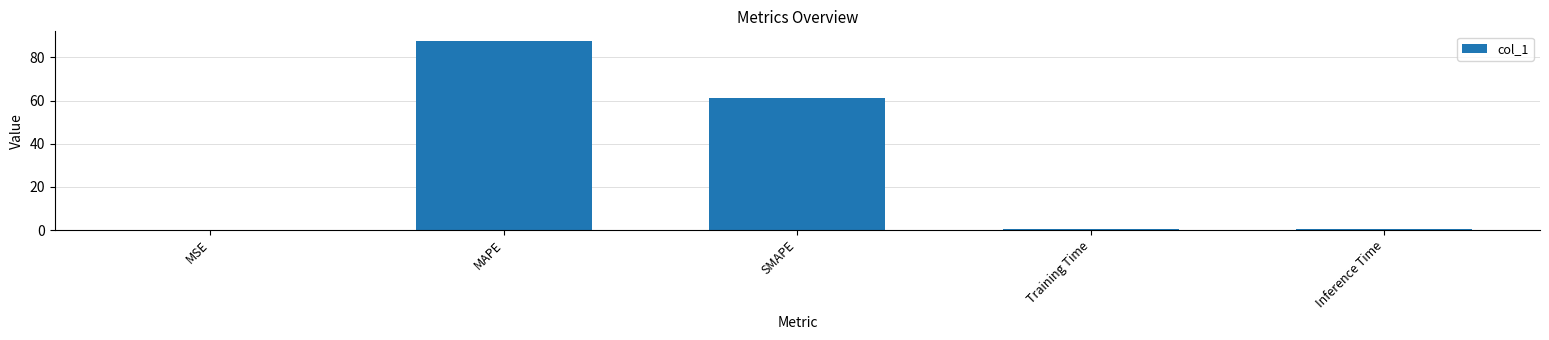

Which has a higher value, Inference Time or MAPE?

MAPE